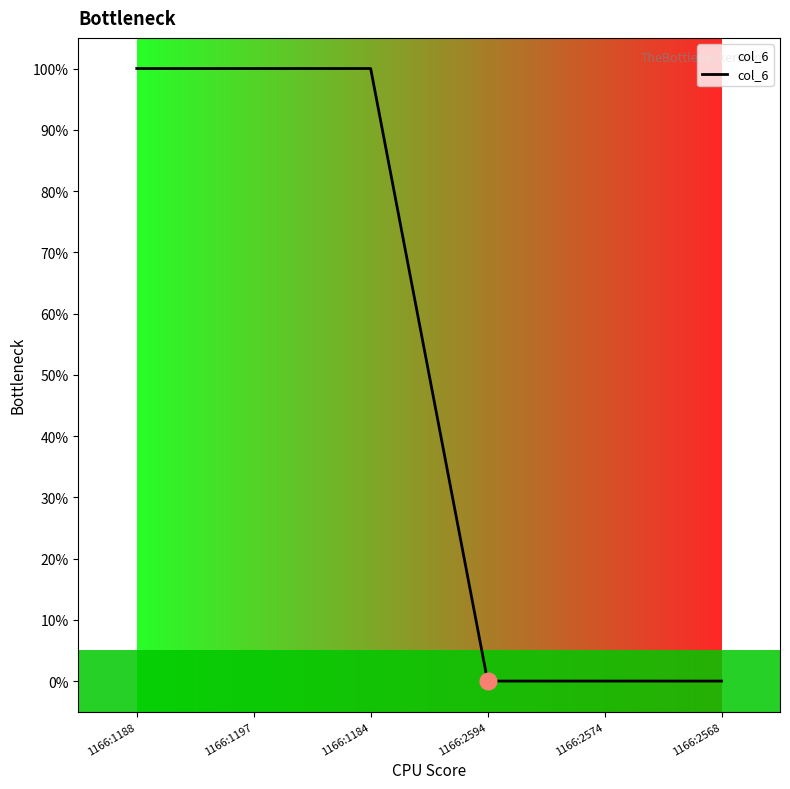

Reading left to right, list all the values displayed in this chart.

1	1	1	0	0	0